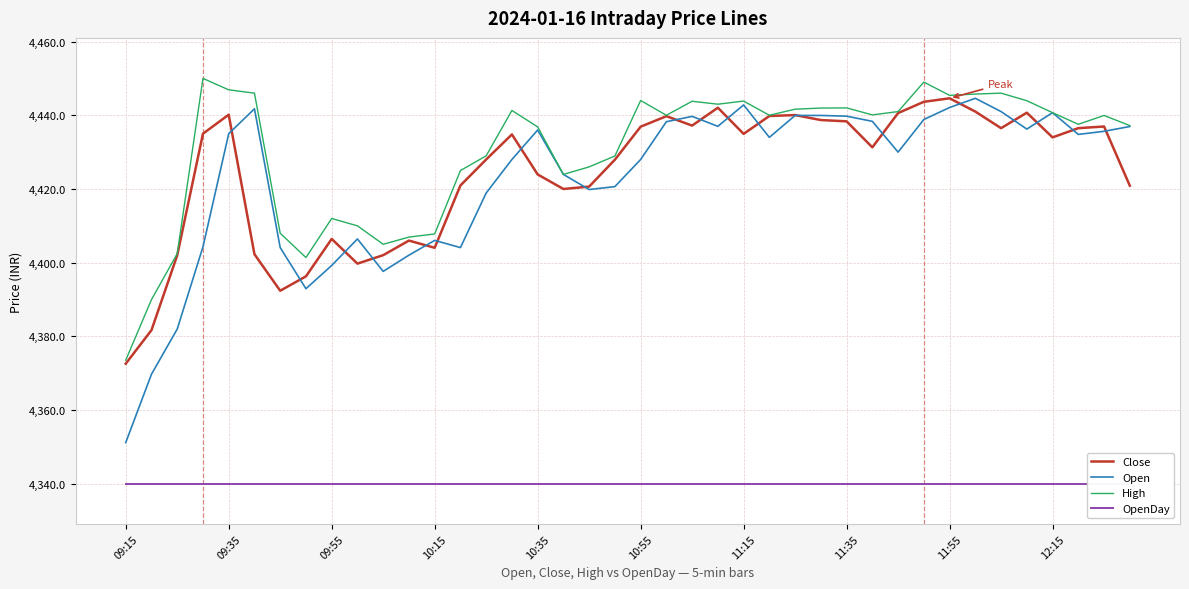

Is it true that Open equals 1518.0 at 09:35?

False